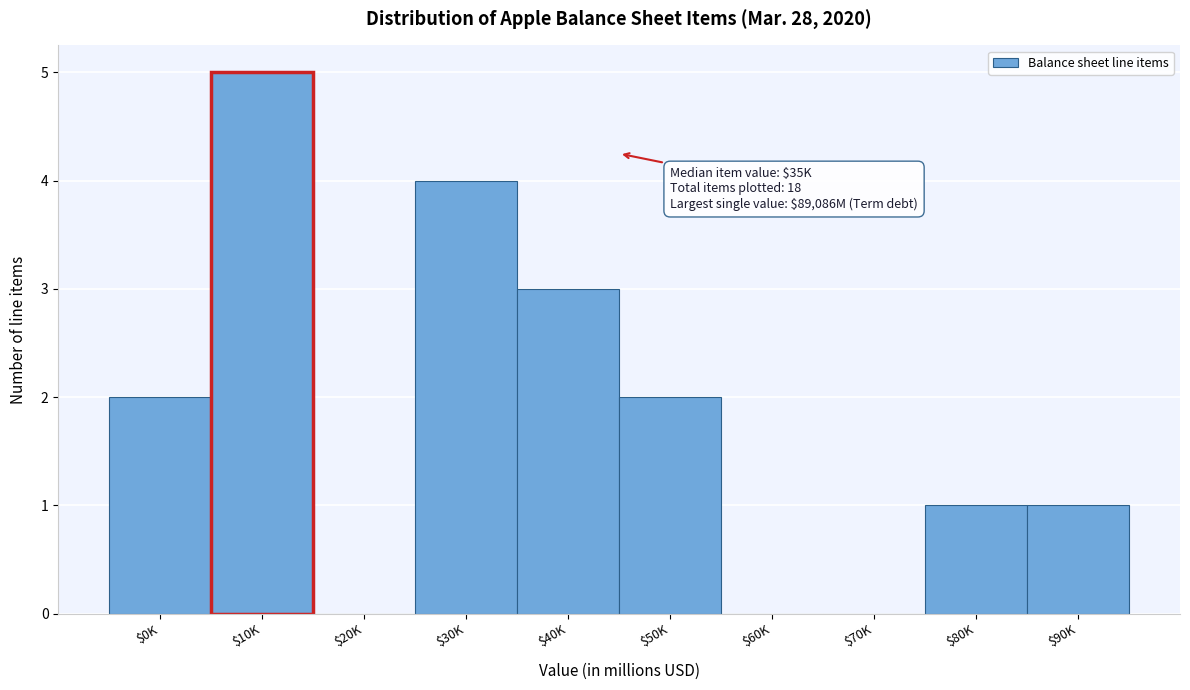

What is the sum of all values?

18